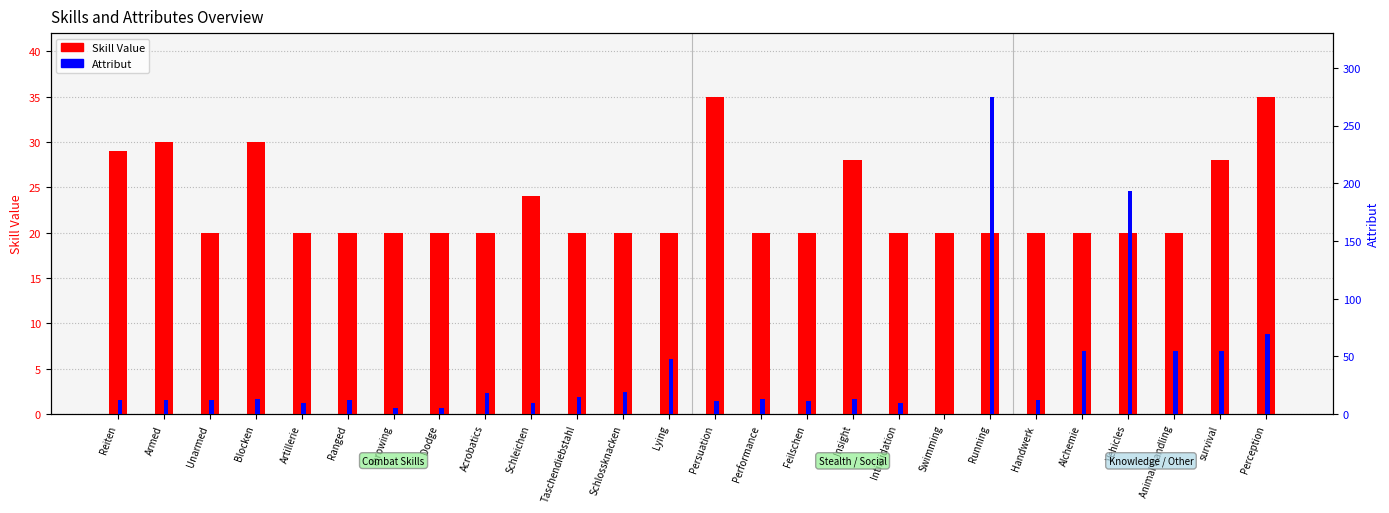

What is the value of the Skill Value bar at the 5th from the left?

20